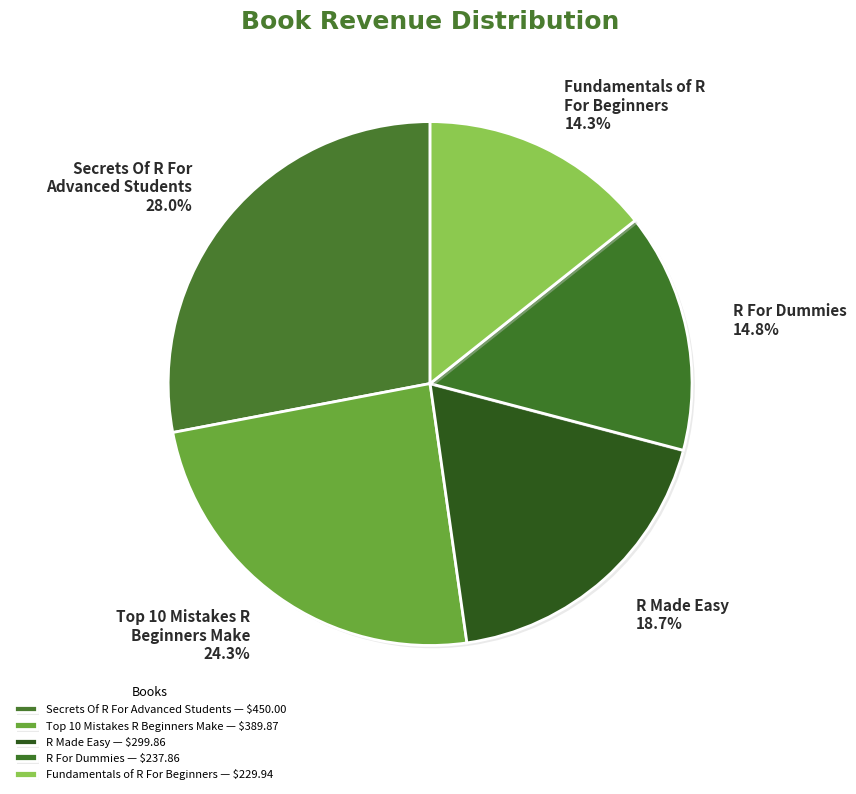

To the nearest percent, what is the difference between the largest and smallest slice percentages?

14%